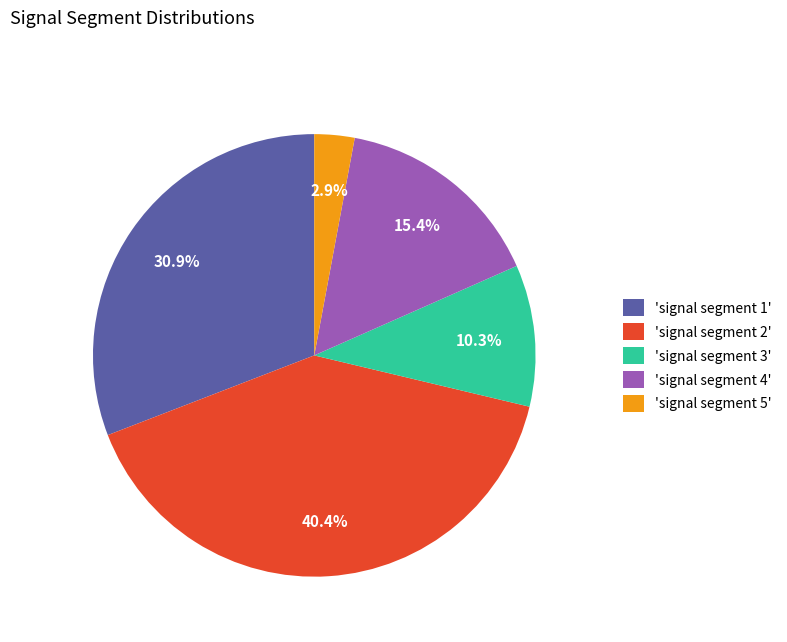

How many slices are in this pie chart?

5